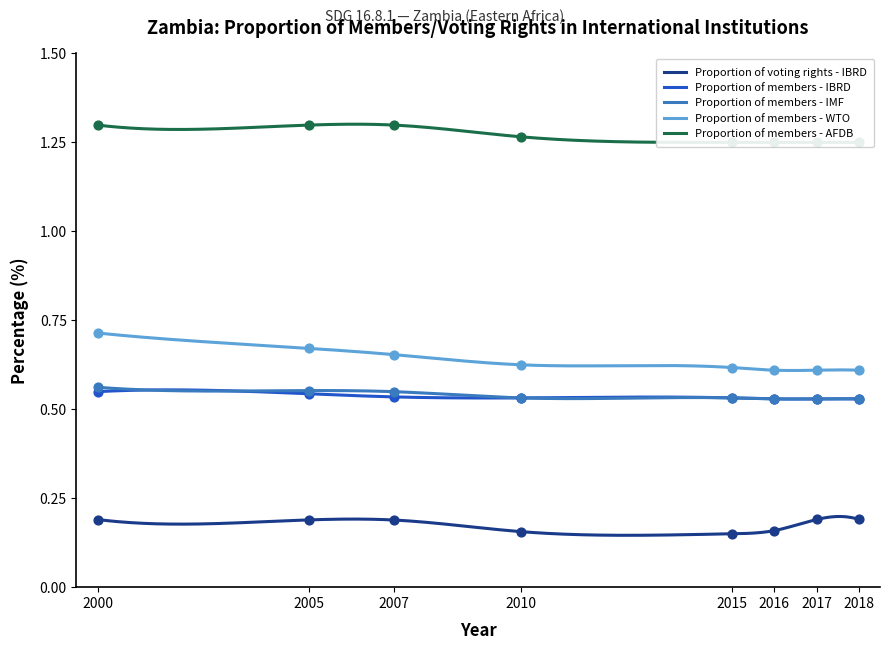

Which series reaches the minimum Y coordinate?

Proportion of voting rights - IBRD